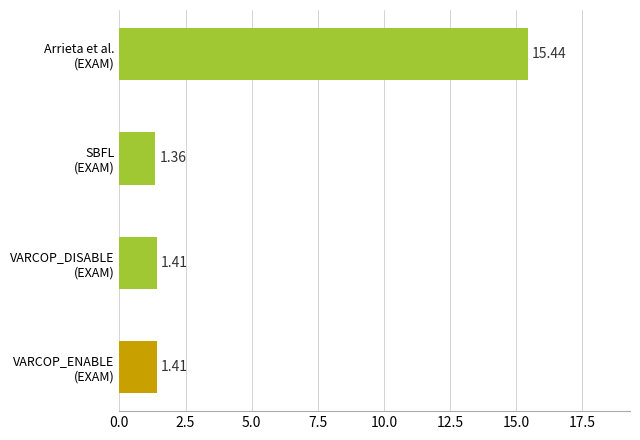

How many series are shown in this chart?

1